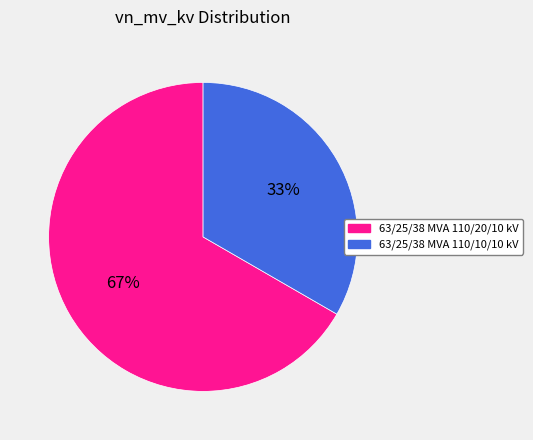

Which category has the smallest portion of the pie?

63/25/38 MVA 110/10/10 kV